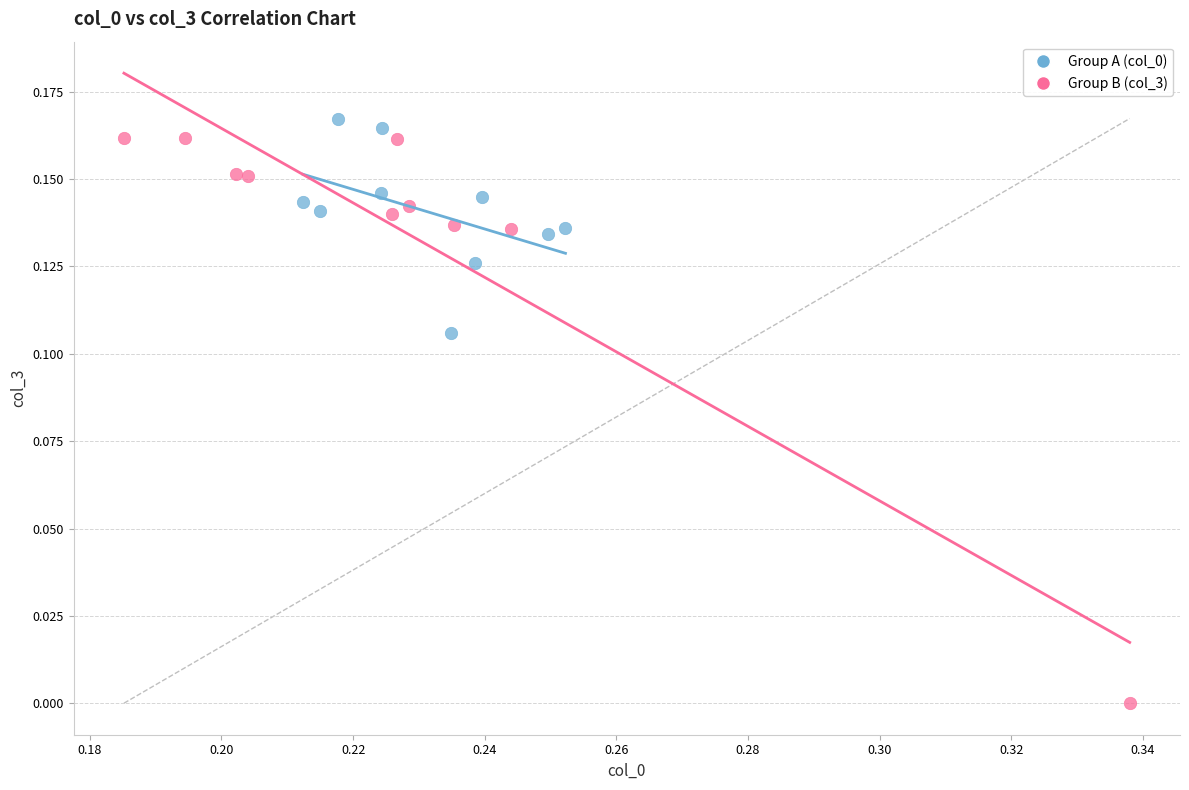

Which series has the widest spread of Y values?

Group B (col_3)